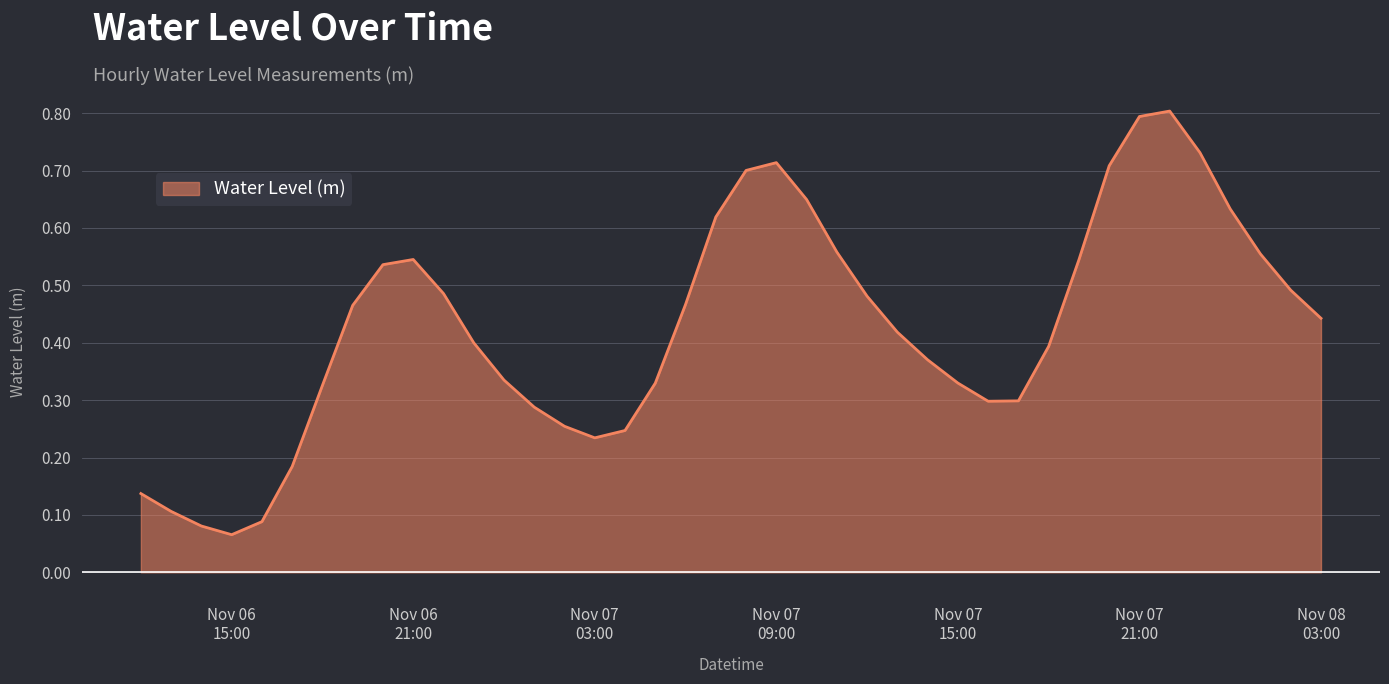

What is the greatest value displayed?

0.8